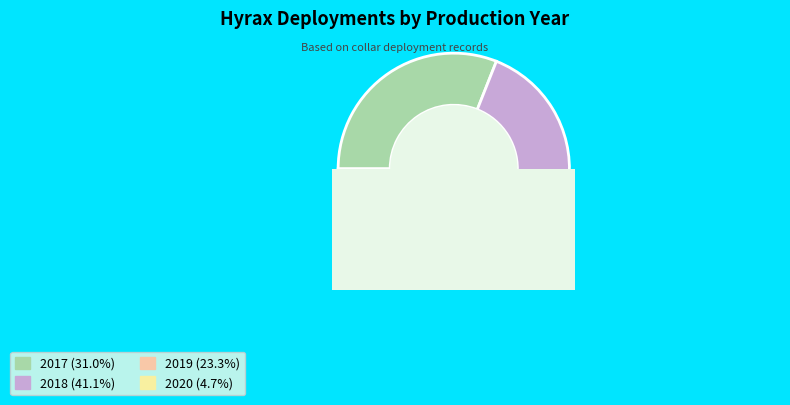

To the nearest percent, what percentage of the pie is 2017?

31%